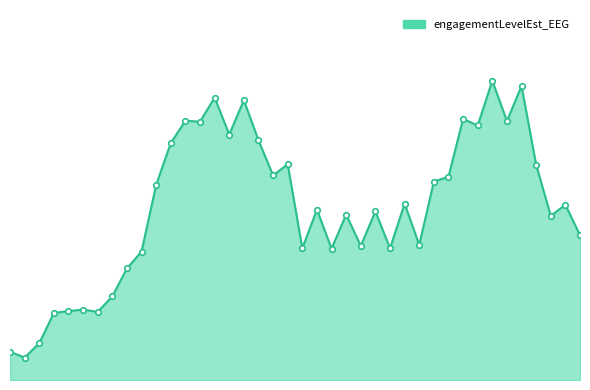

Is this an area chart (filled region under the line)?

Yes